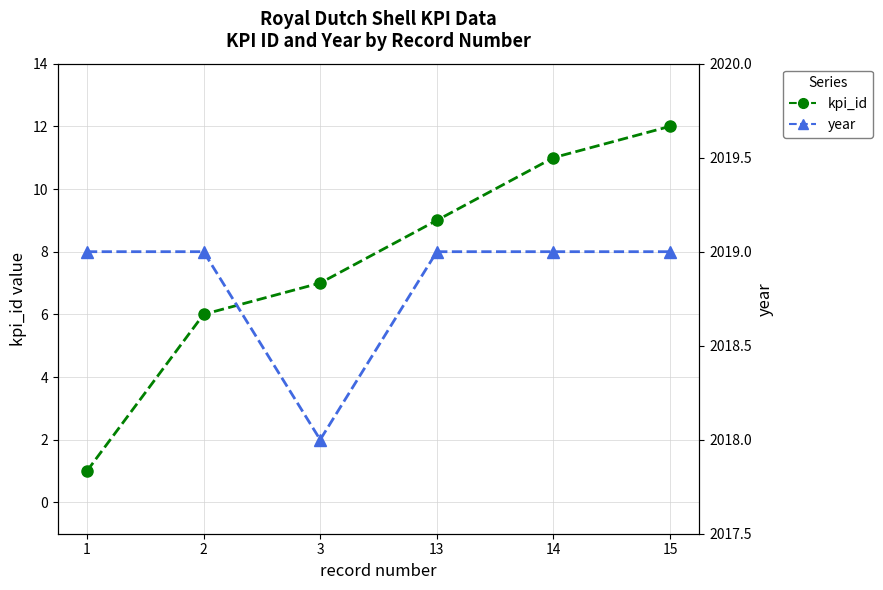

What is the value of the year point at the 5th from the left?

2019